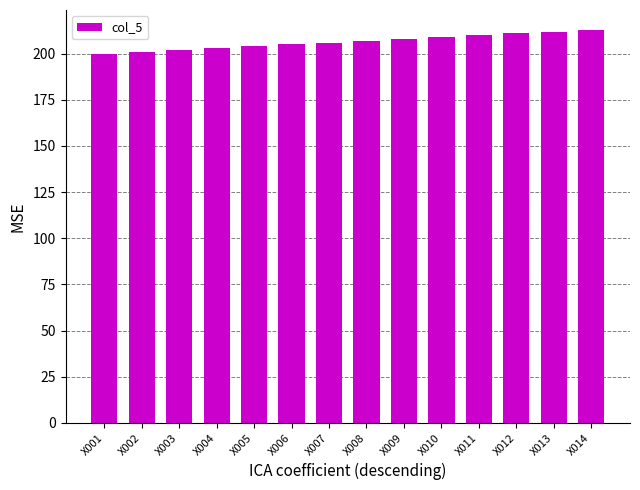

What is the minimum value shown in the chart?

200